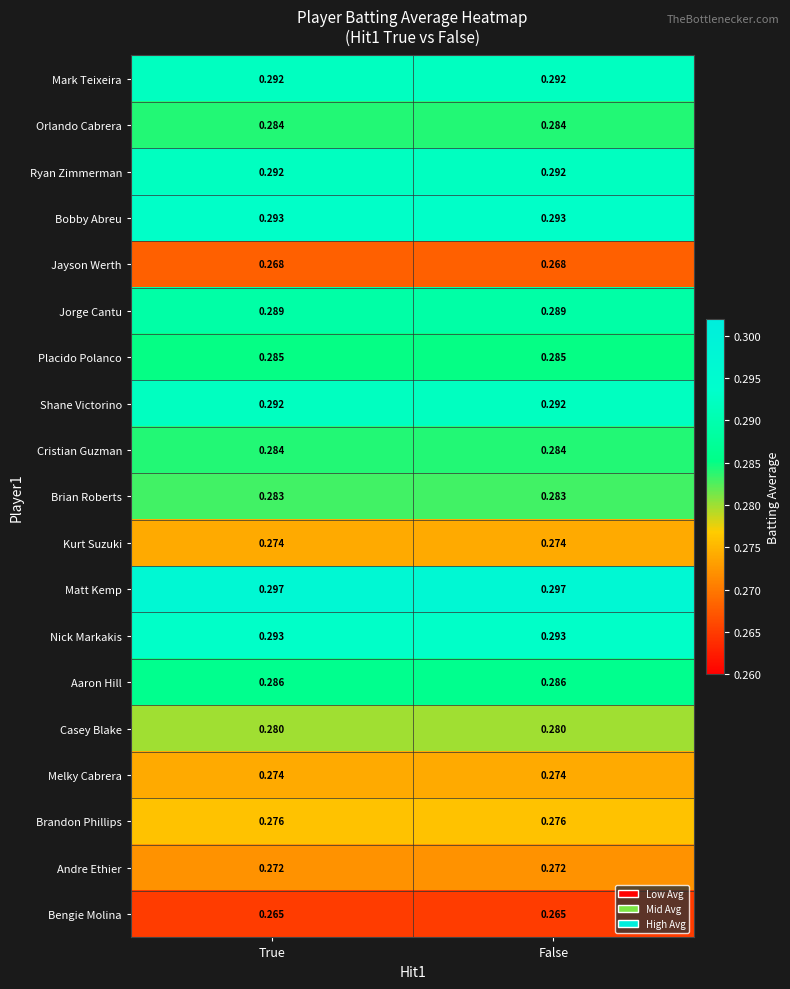

Which series has the largest total across all categories?

Matt Kemp